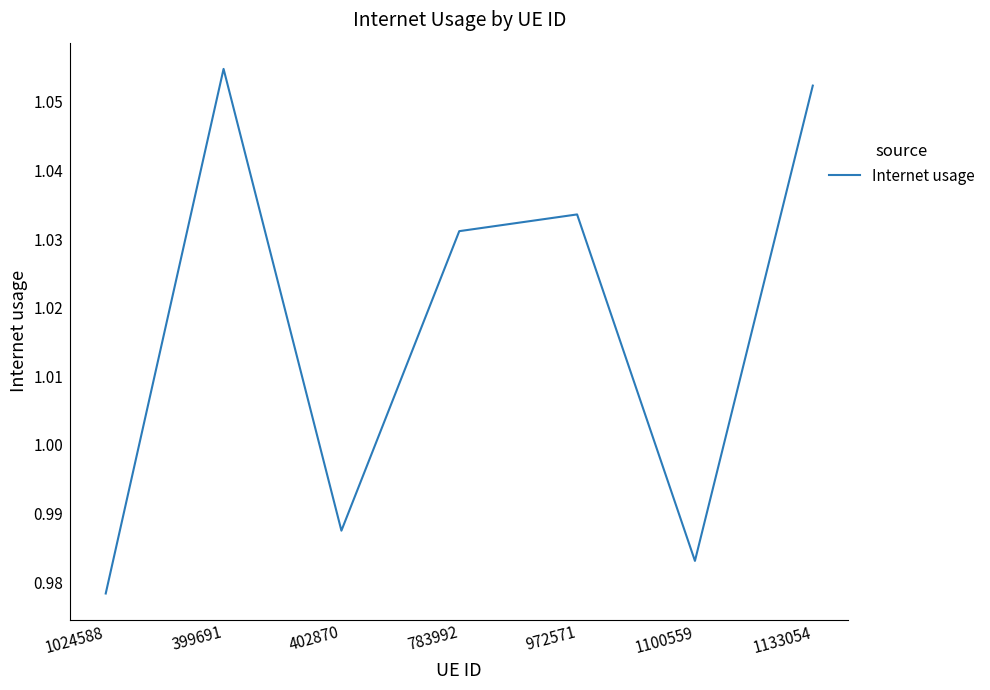

Is it true that the value at 972571 is 1.7?

False